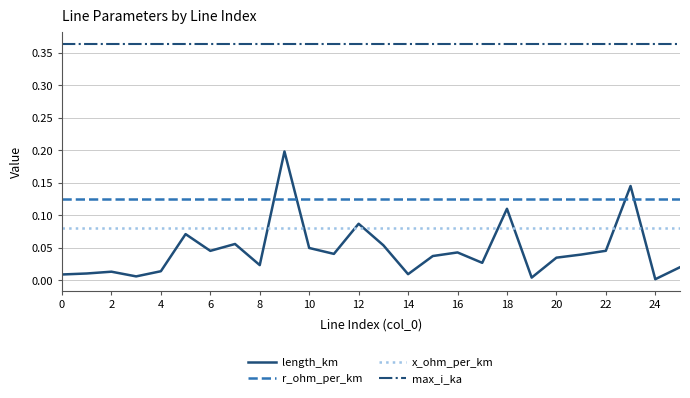

True or false: r_ohm_per_km and max_i_ka intersect in this chart.

False